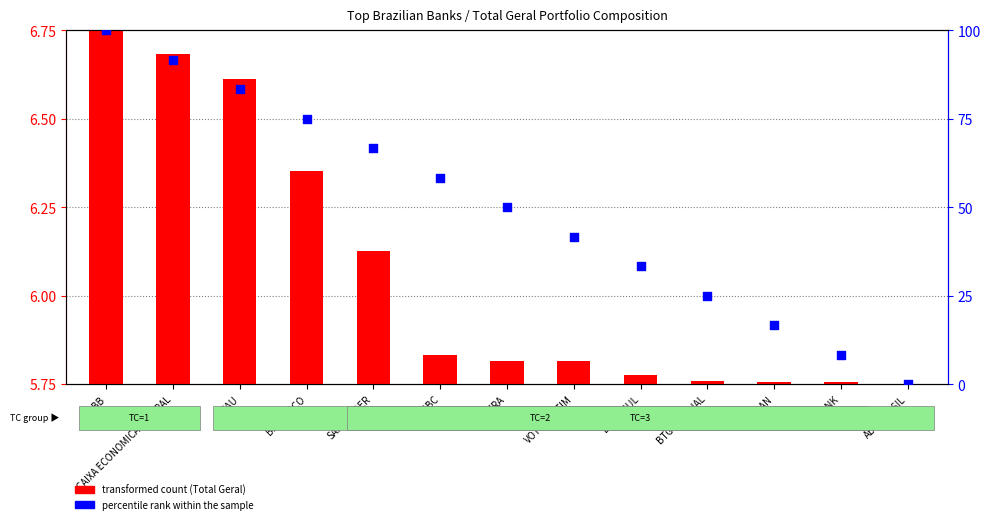

Which series reaches the maximum Y coordinate?

percentile rank within the sample